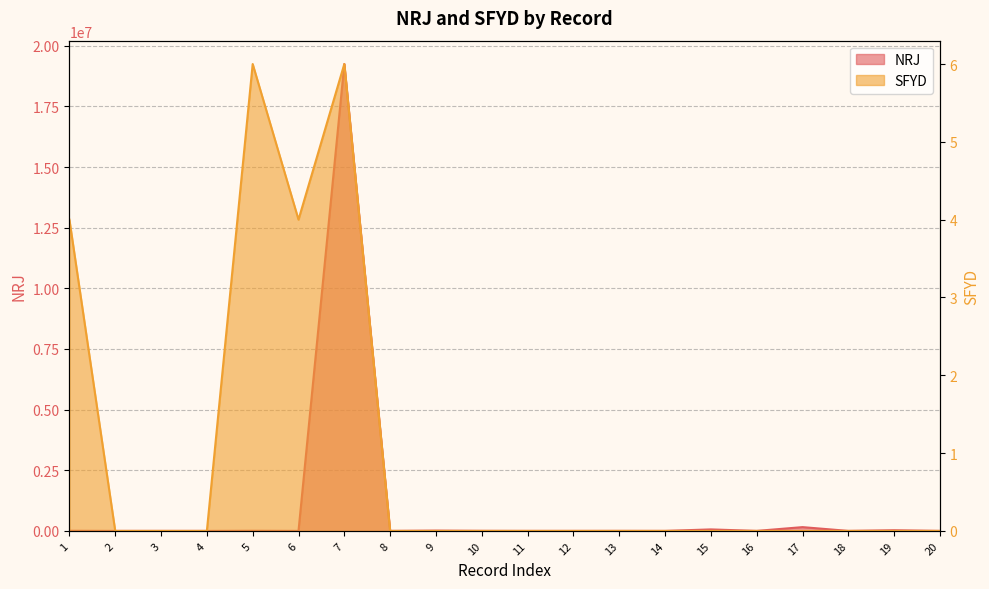

The SFYD series shows -2.0 at 11. True or false?

False